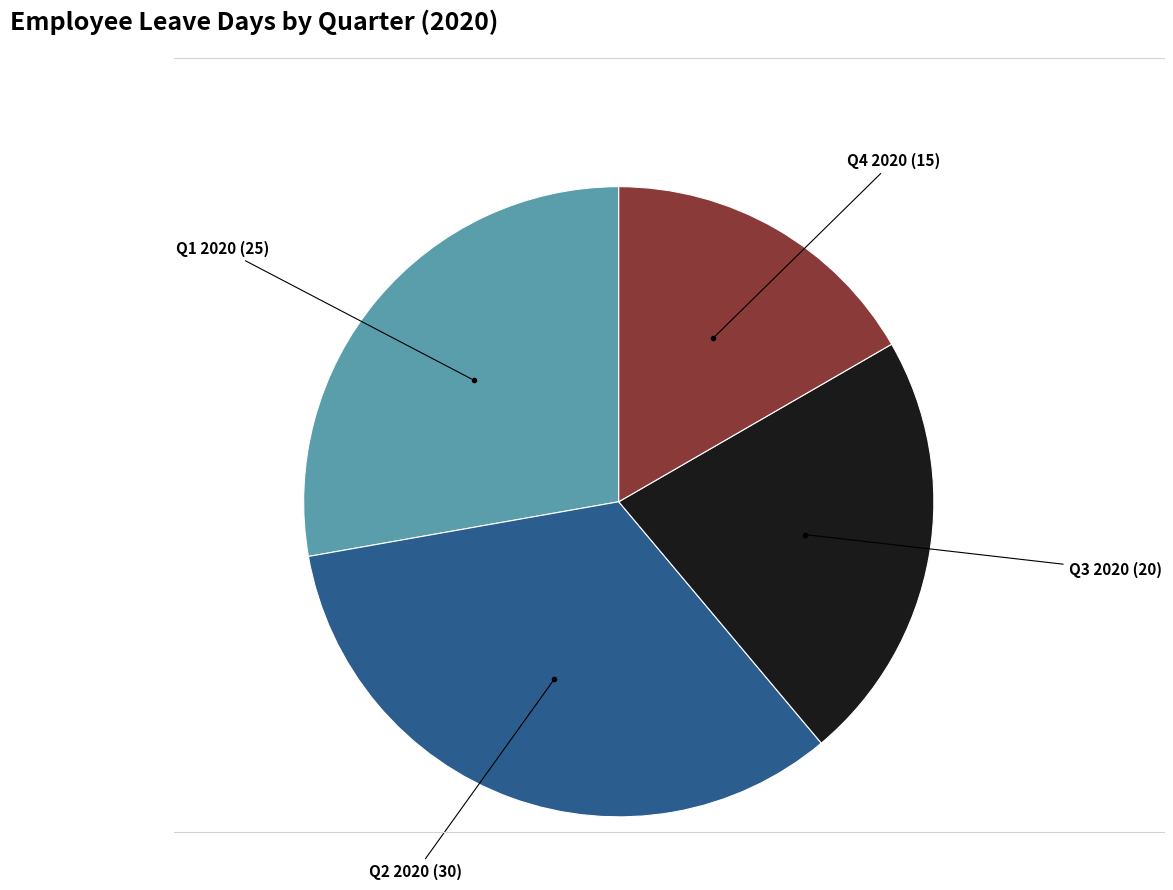

Is there a majority slice in this chart?

No